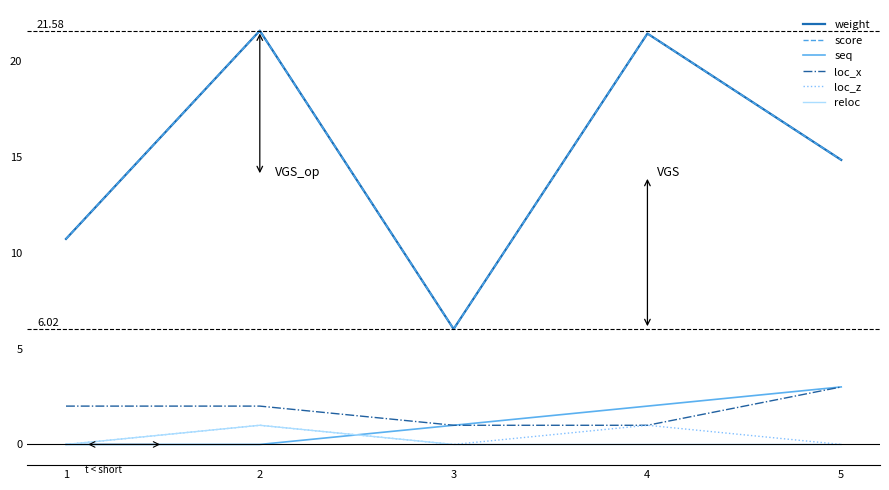

List the series in order of their peak value, lowest first.

loc_z, reloc, seq, loc_x, weight, score